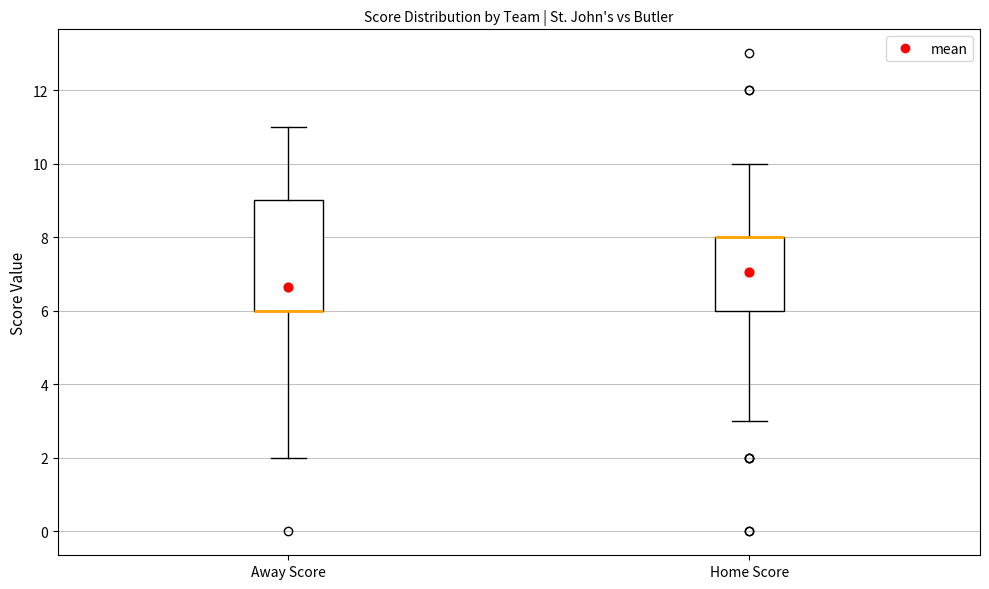

Where does the lower whisker of the box for Home Score end on the y-axis? The values are not printed on the chart, so give them approximately, as read against the axis.

3